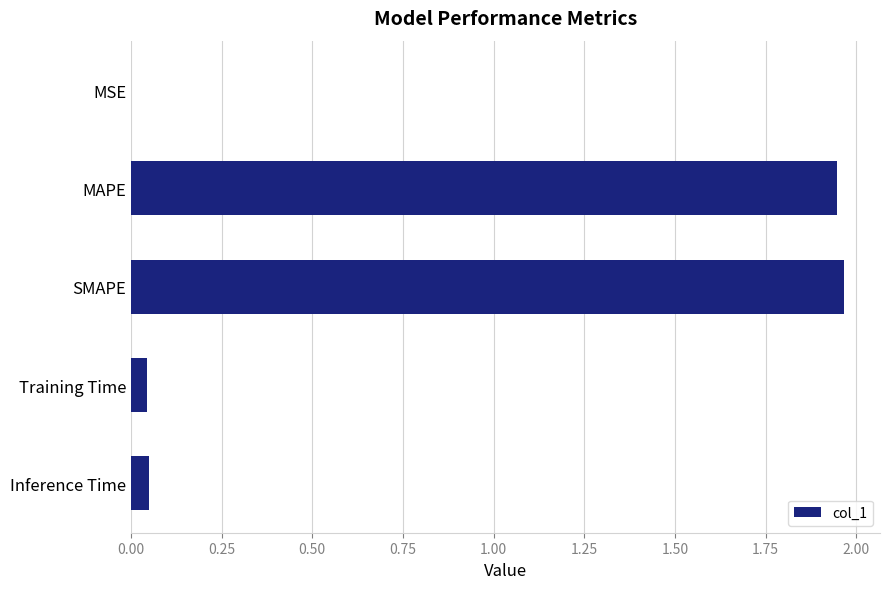

The chart shows a value of 0.0 at Training Time. True or false?

True